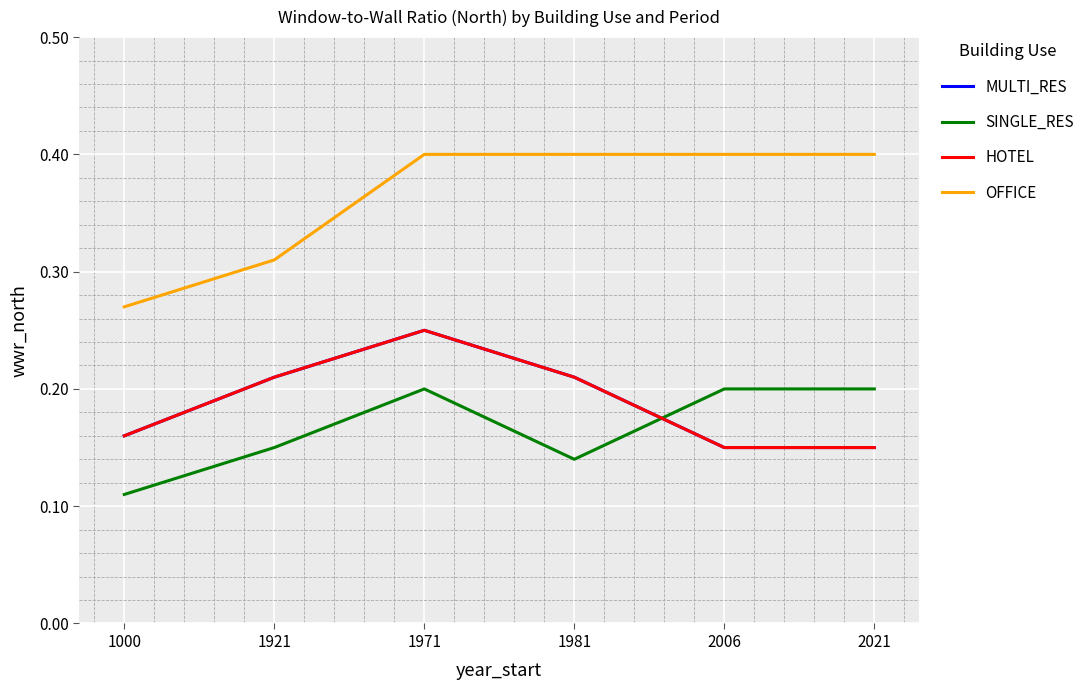

Between 2021 and 2006, which is larger?

2021